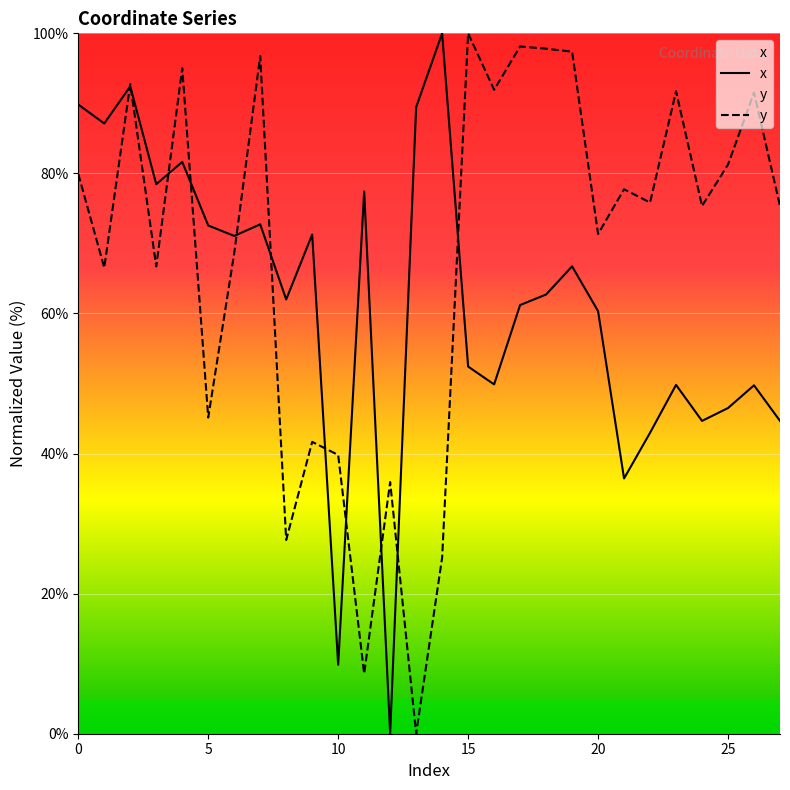

Which series has the largest total across all categories?

y